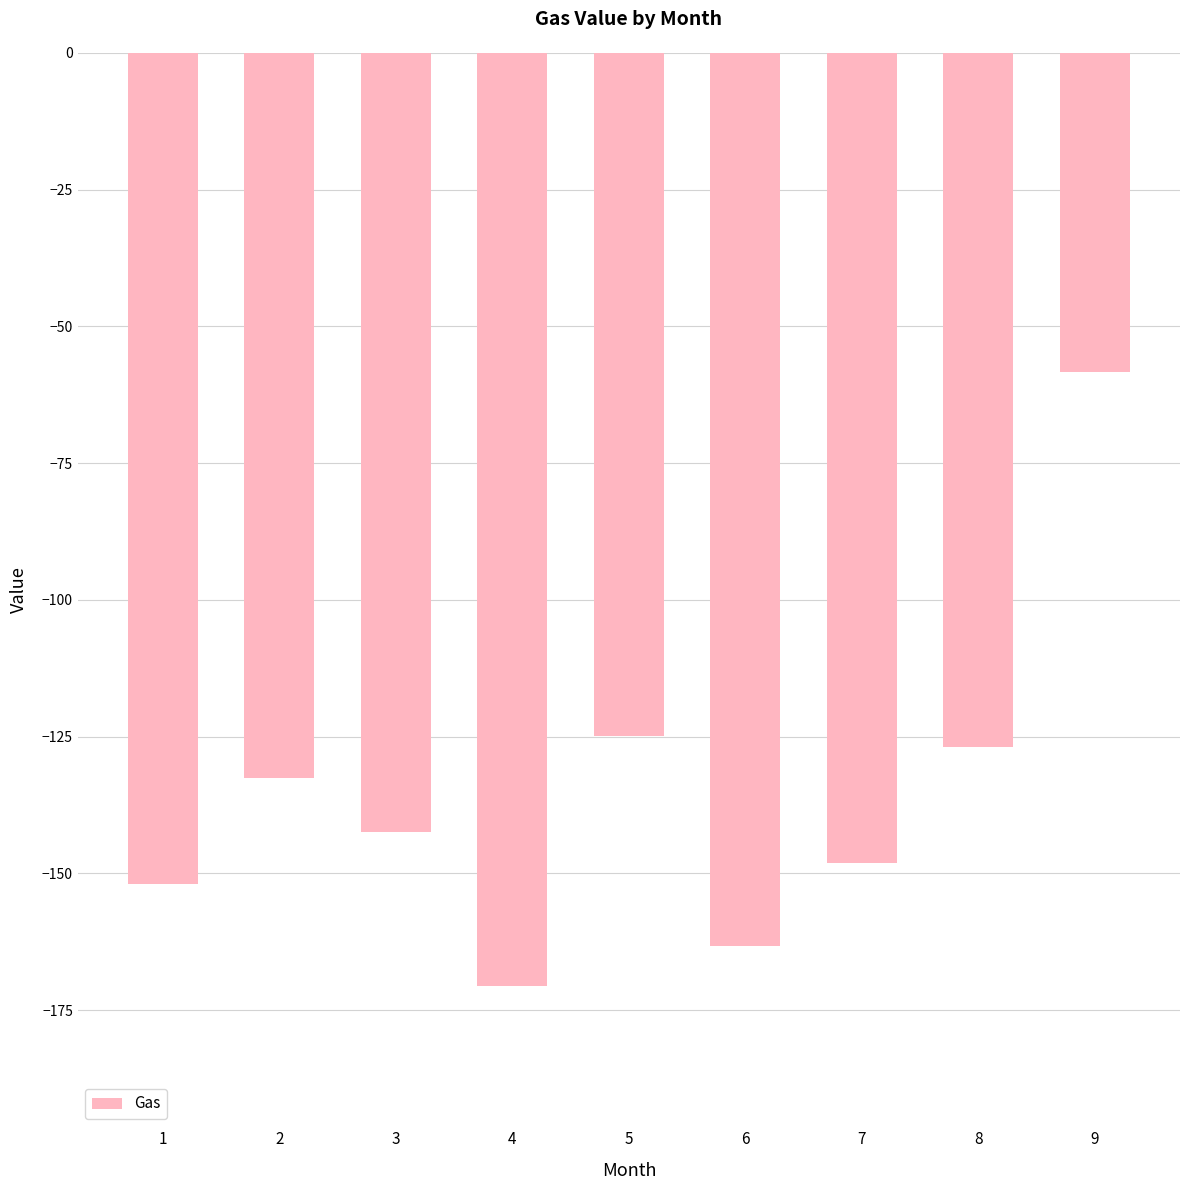

Where is the data nearest to the value -114?

5